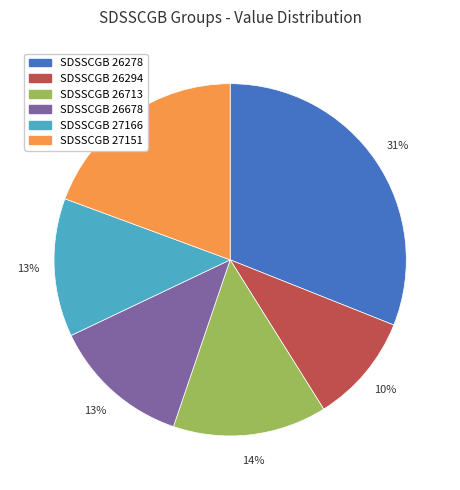

To the nearest percent, what portion does SDSSCGB 26678 represent?

13%